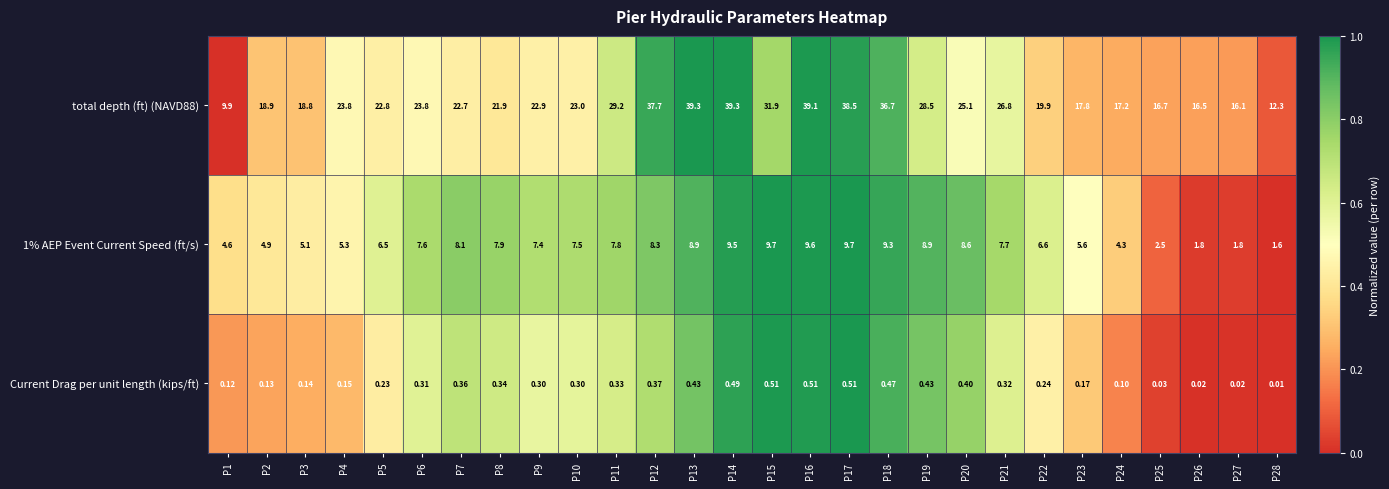

What is the total value across all series at P28?

13.9